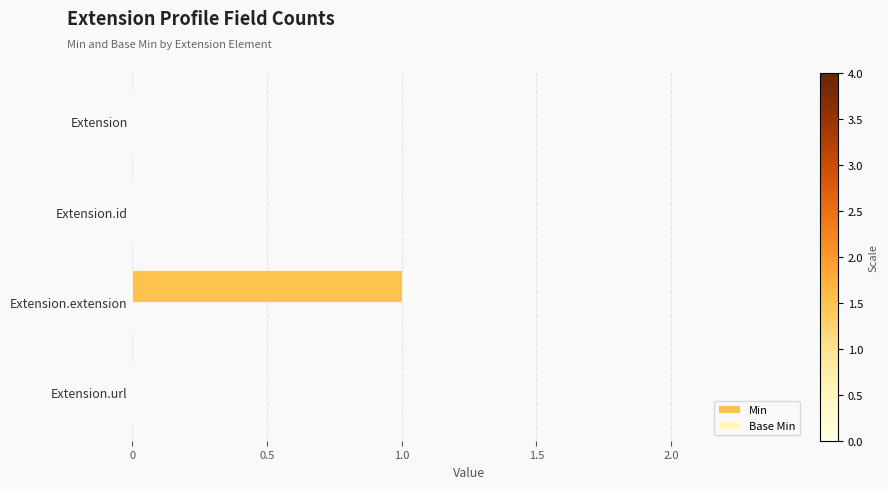

Between Extension and Extension.extension, which is larger?

Extension.extension